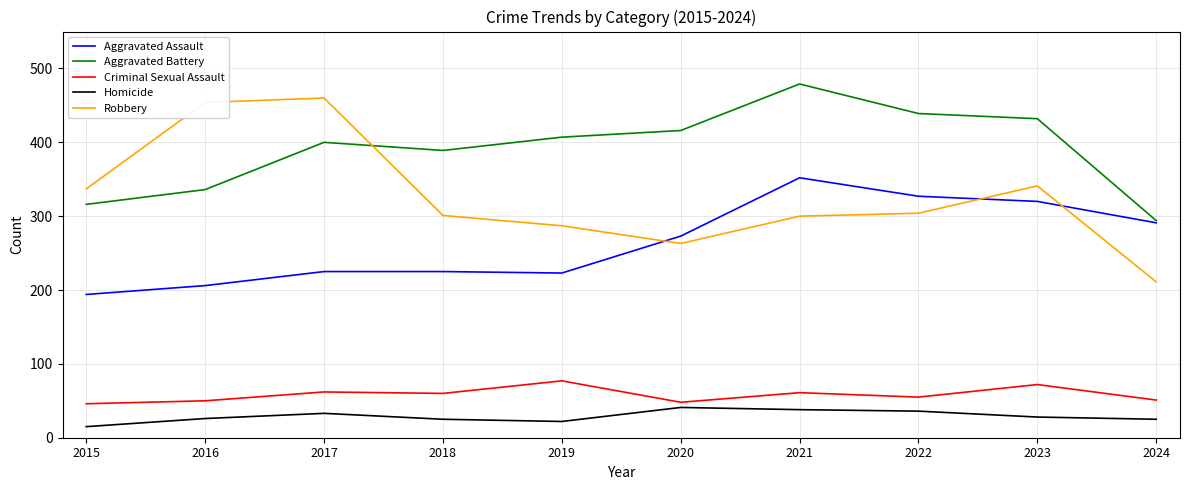

What are all the series names shown in the legend?

Aggravated Assault, Aggravated Battery, Criminal Sexual Assault, Homicide, Robbery